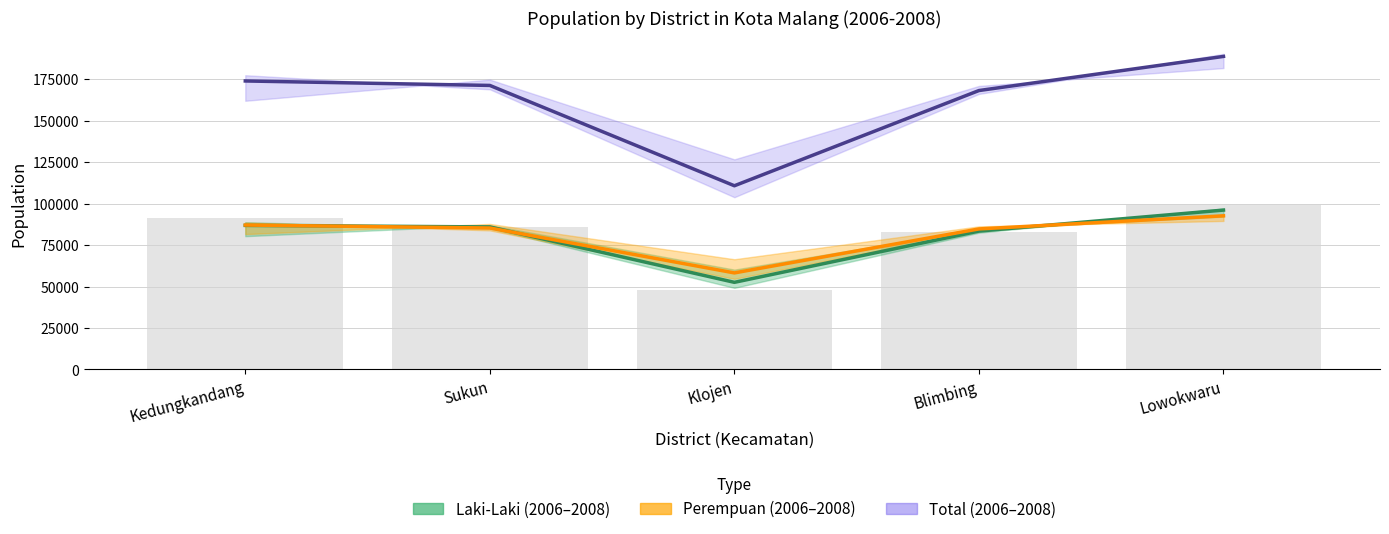

Which category has the highest value across all series?

Lowokwaru